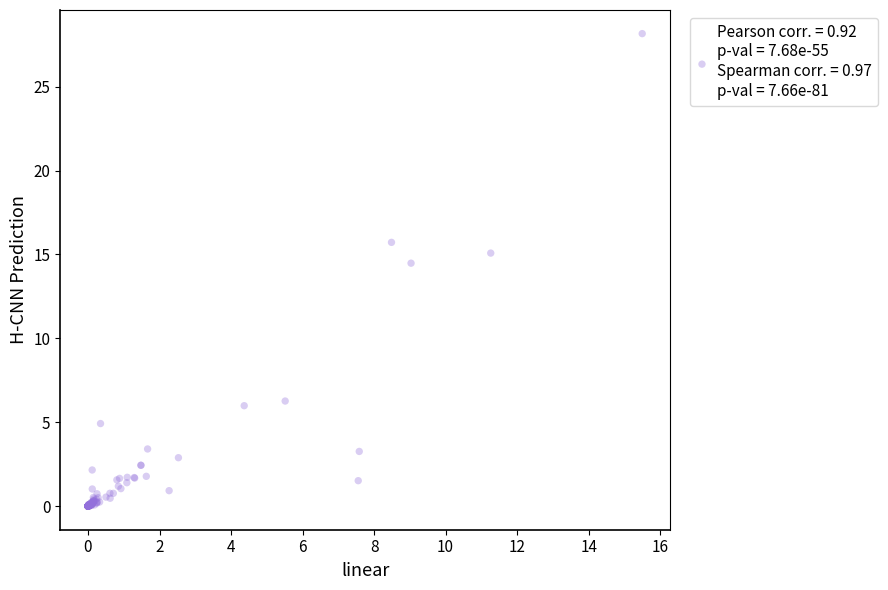

What Y value in the scatter plot is closest to 14?

14.5